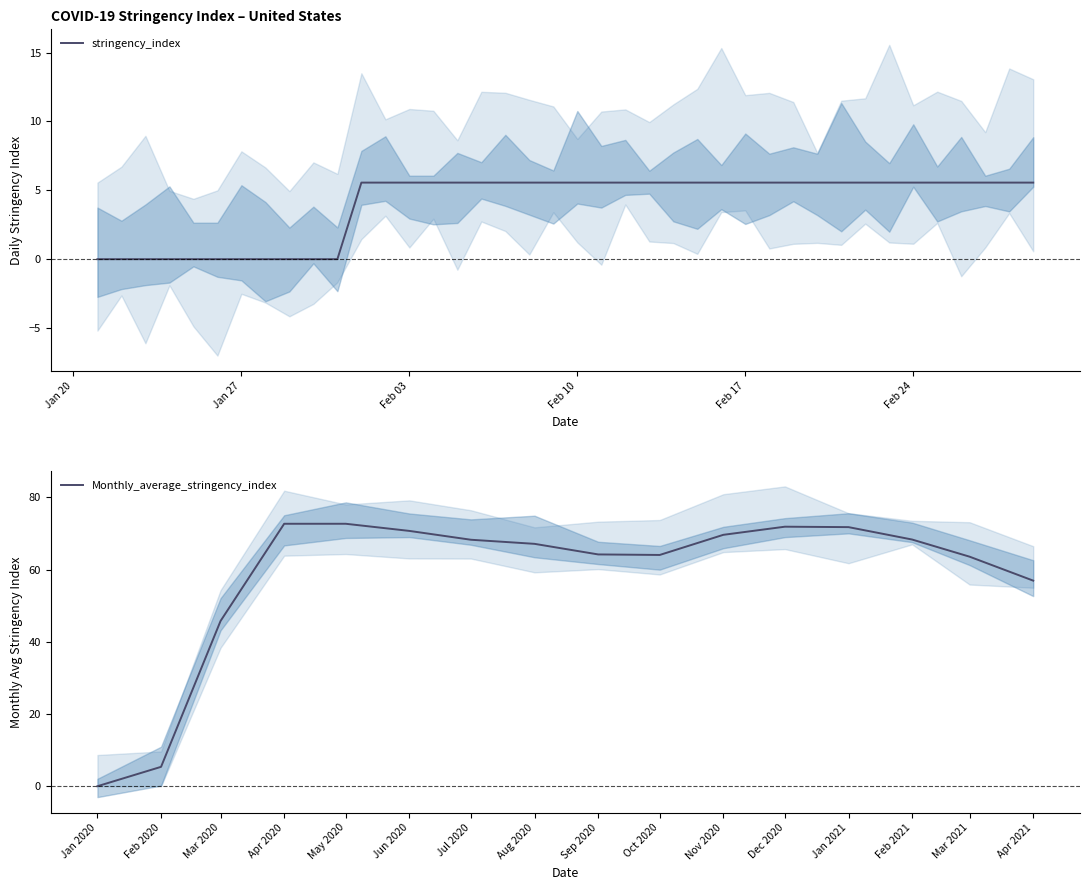

Where is Monthly_average_stringency_index nearest to the value 36?

Mar 2020